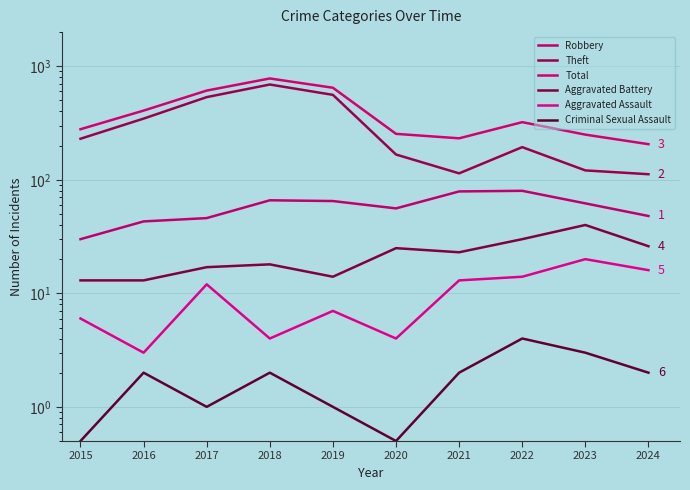

What is the smallest value displayed?

0.5